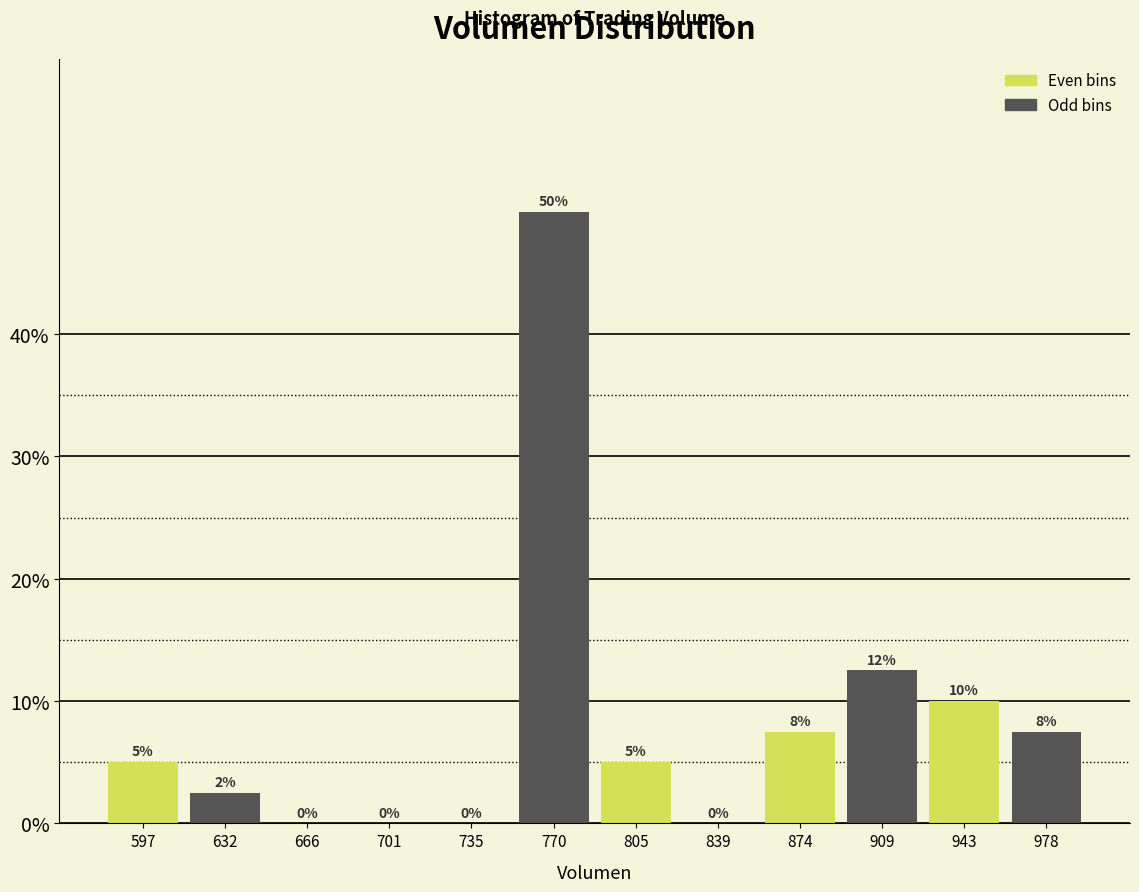

Which range on the x-axis has the tallest bar?

755 to 785